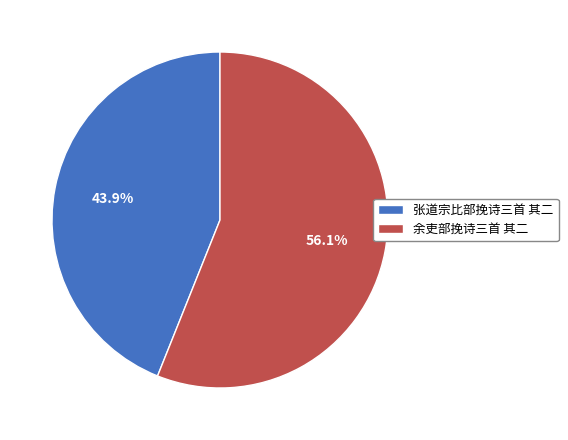

Is there any slice that represents more than half of the pie?

Yes